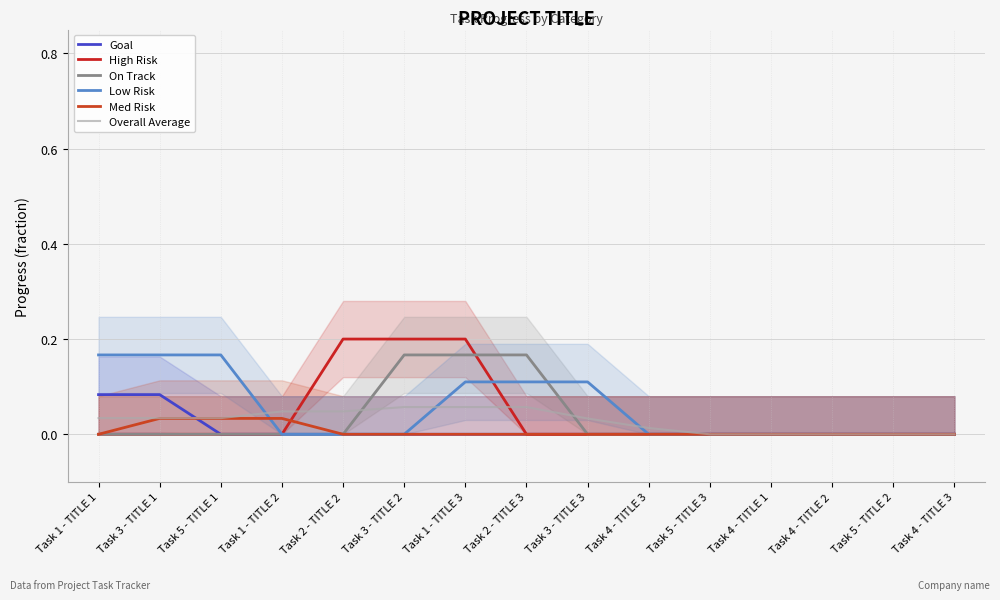

Which series has the widest spread of values?

High Risk